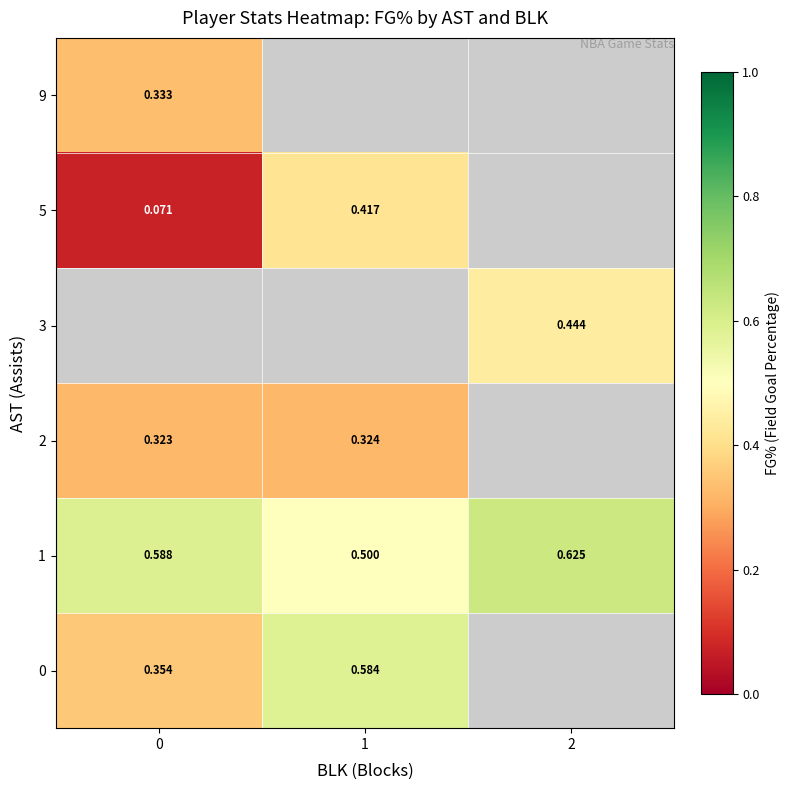

Is the value of 1 at 0 greater than the value of 3 at 2?

Yes